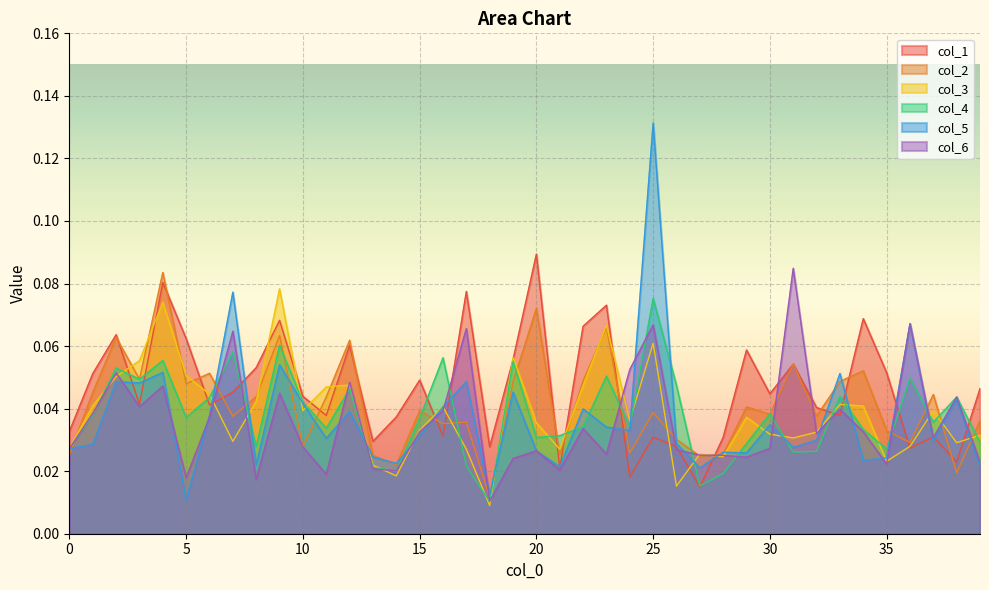

Does the chart display data point markers on the line(s)?

No